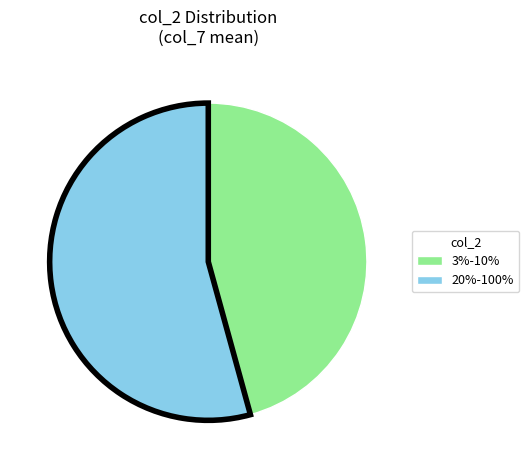

Is there a majority slice in this chart?

Yes